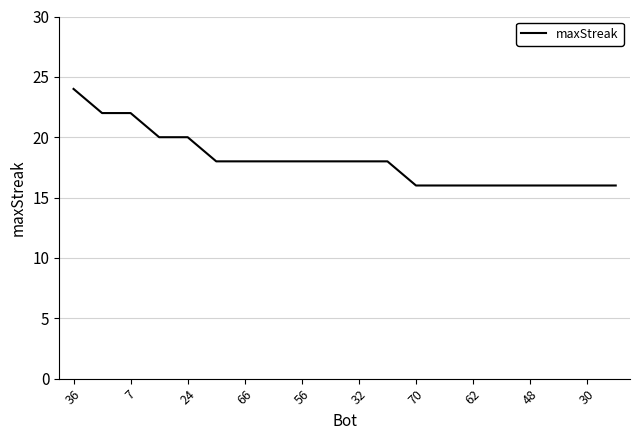

What is the difference between the maximum and minimum values?

8